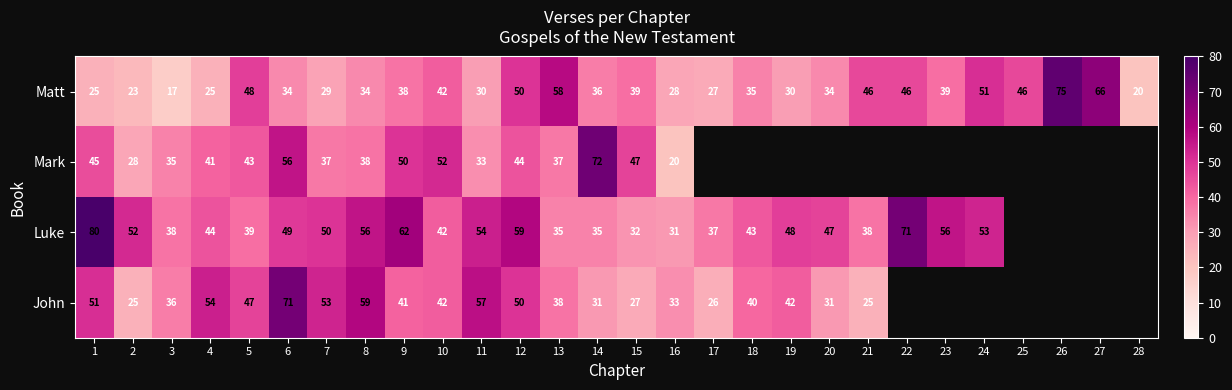

The Mark series shows 88.3 at 10. True or false?

False